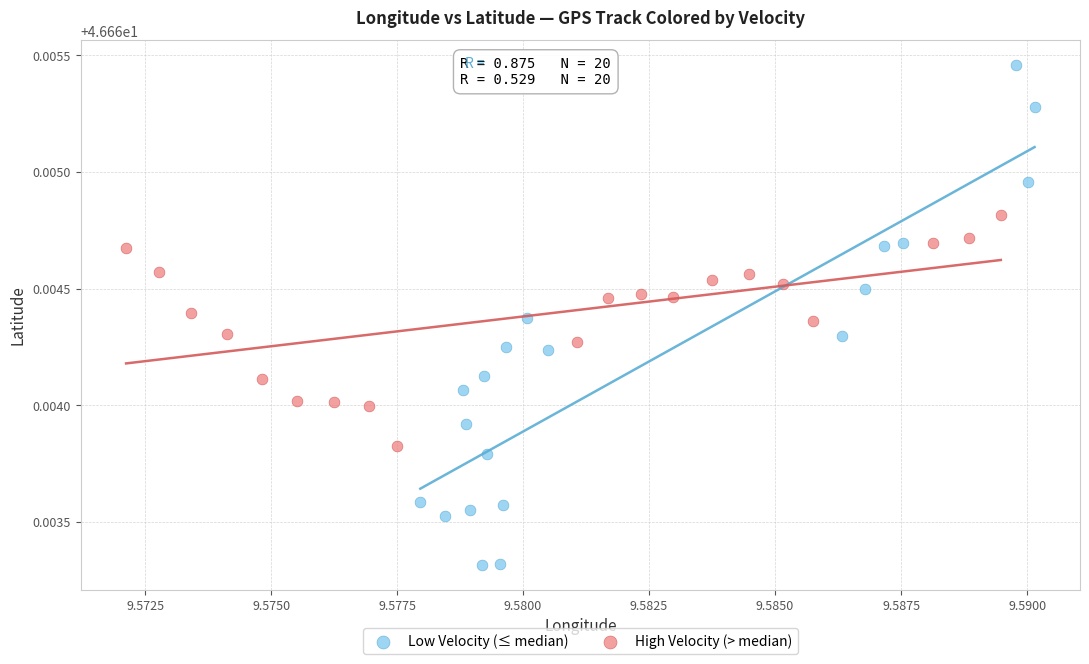

Which series reaches the minimum Y coordinate?

Low Velocity (≤ median)